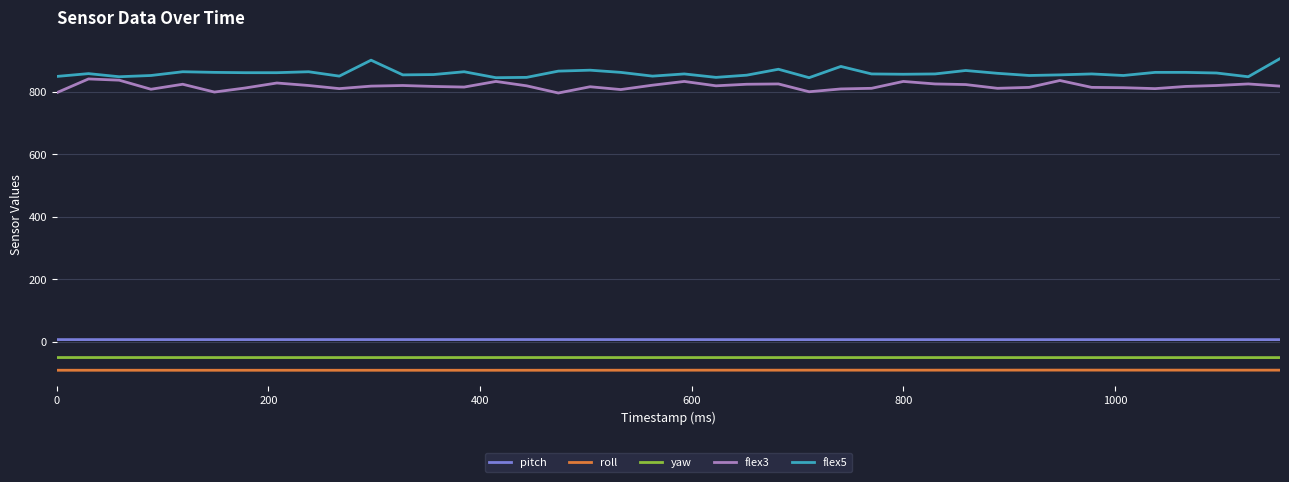

True or false: yaw and roll intersect in this chart.

False